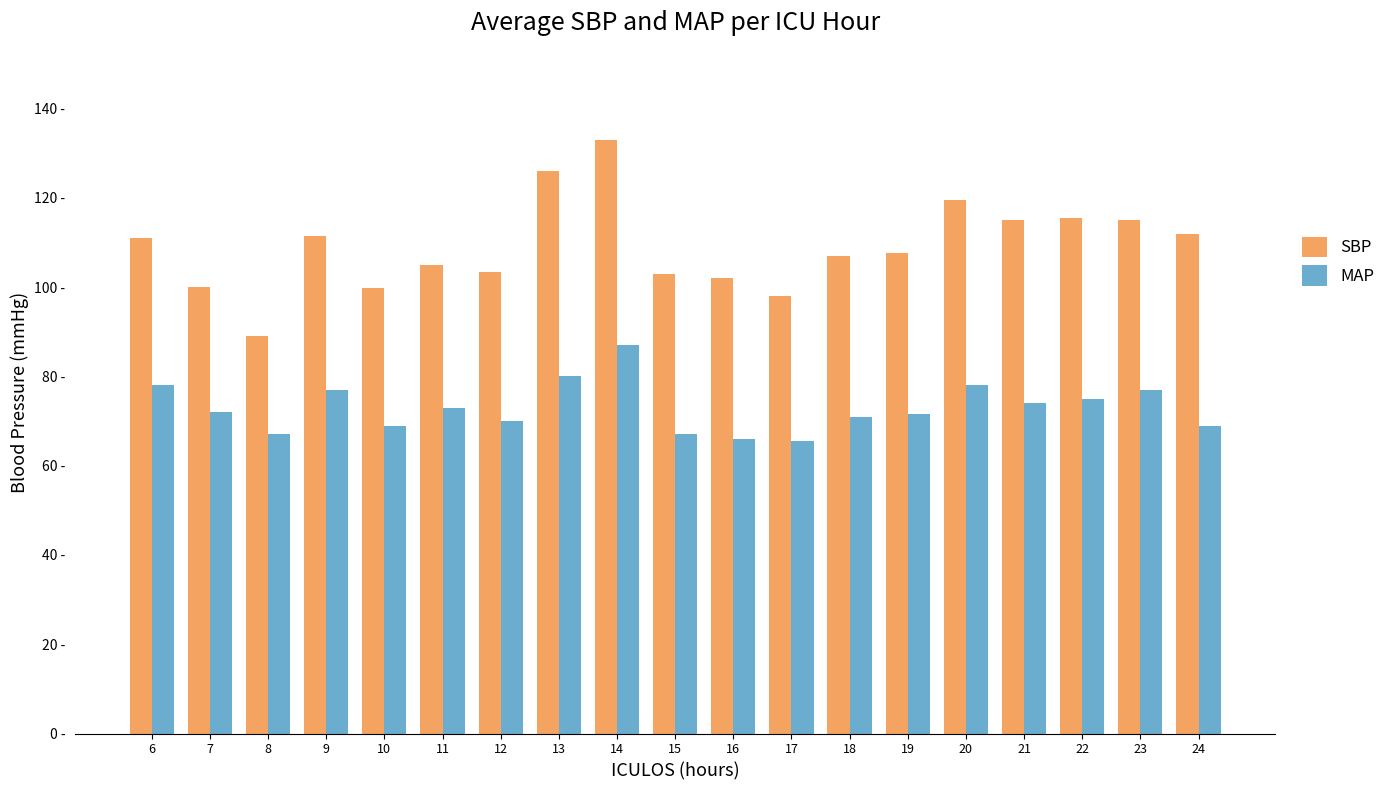

Are the bars horizontal?

No